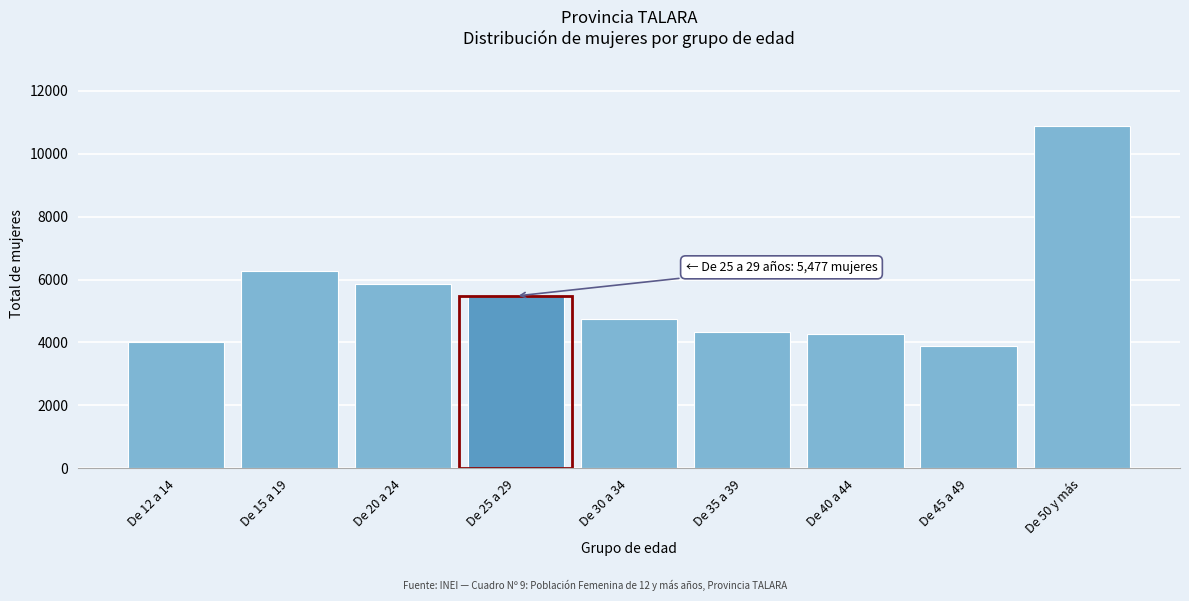

Reading left to right, what are all the values shown in this chart?

4025	6262	5874	5477	4745	4335	4269	3874	10875